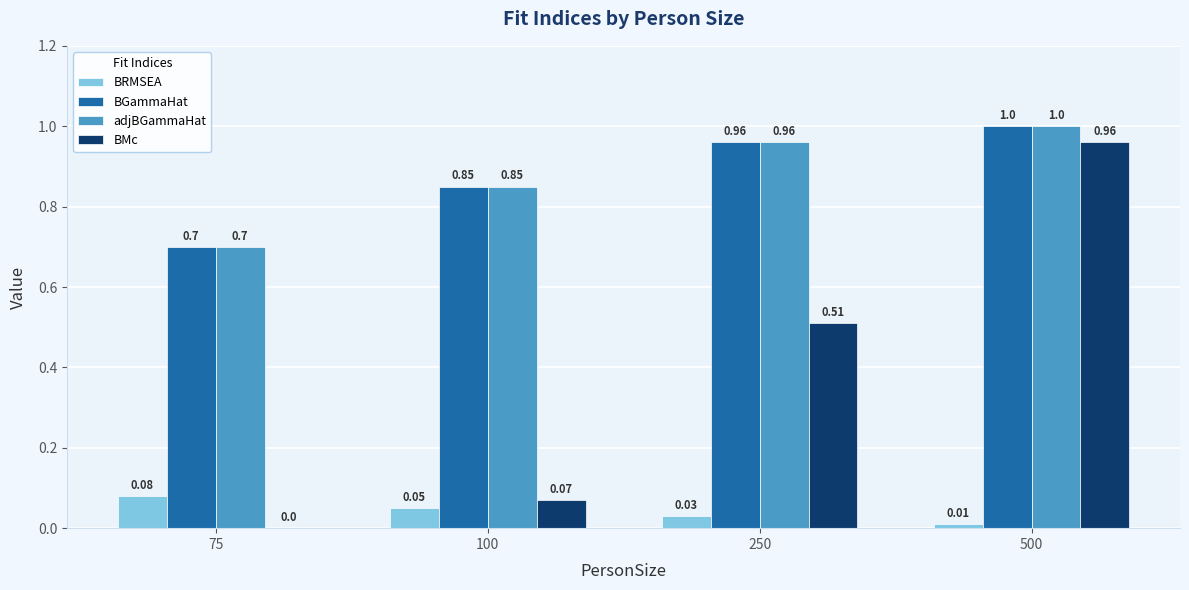

What is the sum of the BGammaHat values at 75 and 250?

1.7